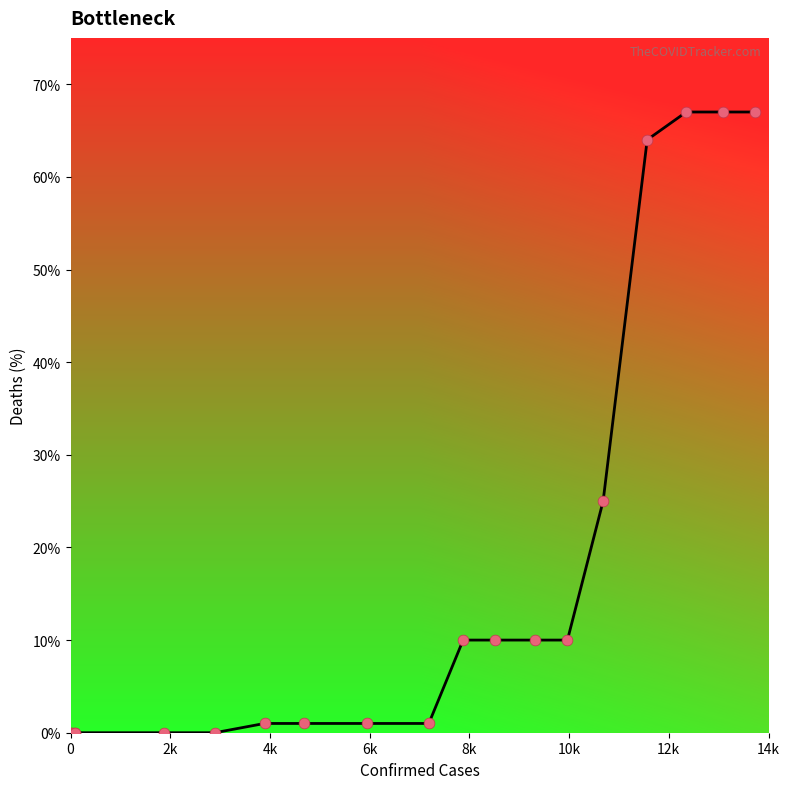

What is the difference between the maximum and minimum values?

67